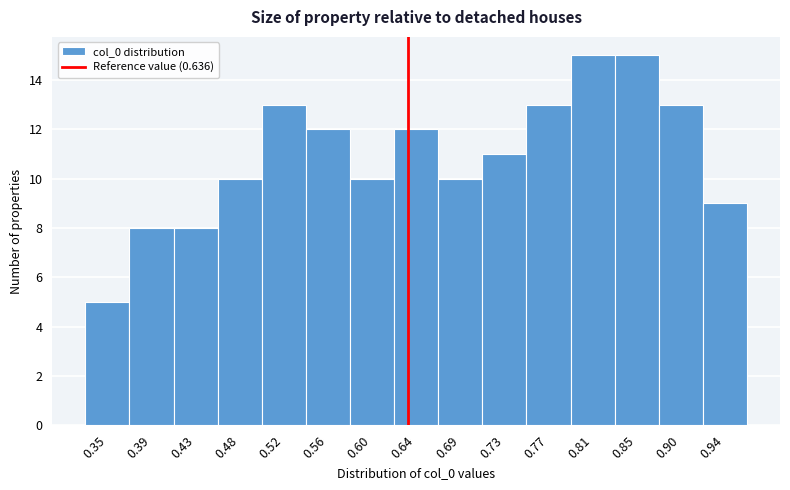

Reading left to right, transcribe this chart: for each bar, give the range it covers on the x-axis and its height. Neither the bar edges nor the heights are printed on the chart, so give them approximately, as read against the axes.

0.330 to 0.370: 5
0.370 to 0.410: 8
0.410 to 0.455: 8
0.455 to 0.495: 10
0.495 to 0.540: 13
0.540 to 0.580: 12
0.580 to 0.625: 10
0.625 to 0.665: 12
0.665 to 0.705: 10
0.705 to 0.750: 11
0.750 to 0.790: 13
0.790 to 0.835: 15
0.835 to 0.875: 15
0.875 to 0.920: 13
0.920 to 0.960: 9